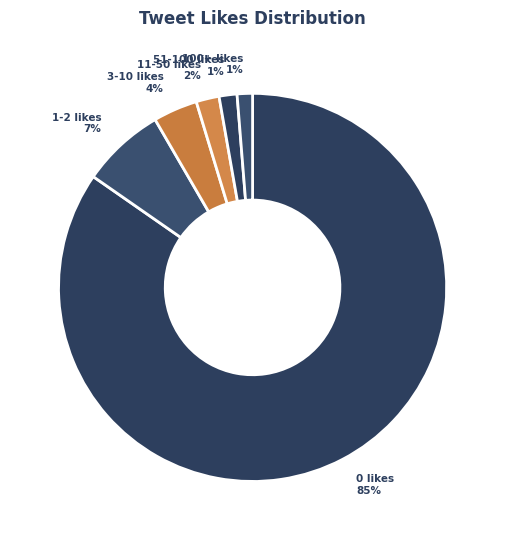

How many segments does this pie chart have?

6